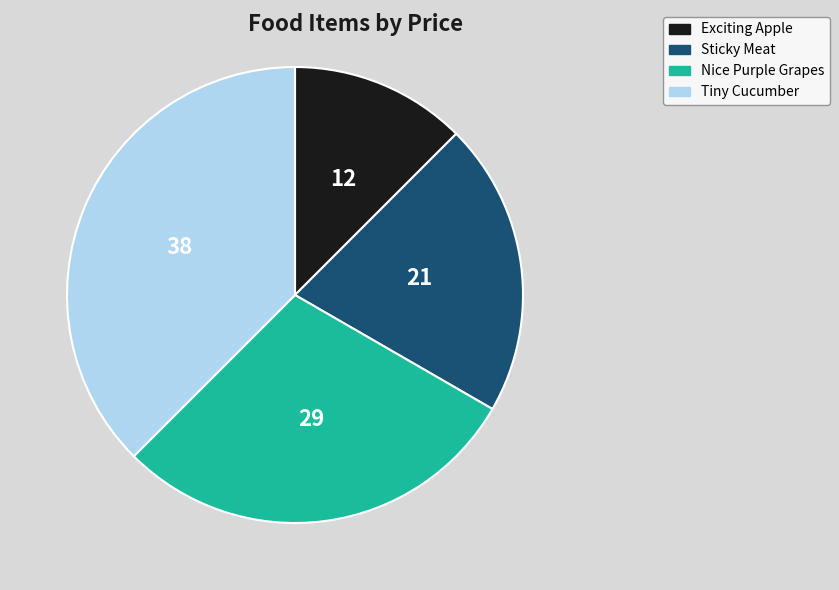

How many segments does this pie chart have?

4